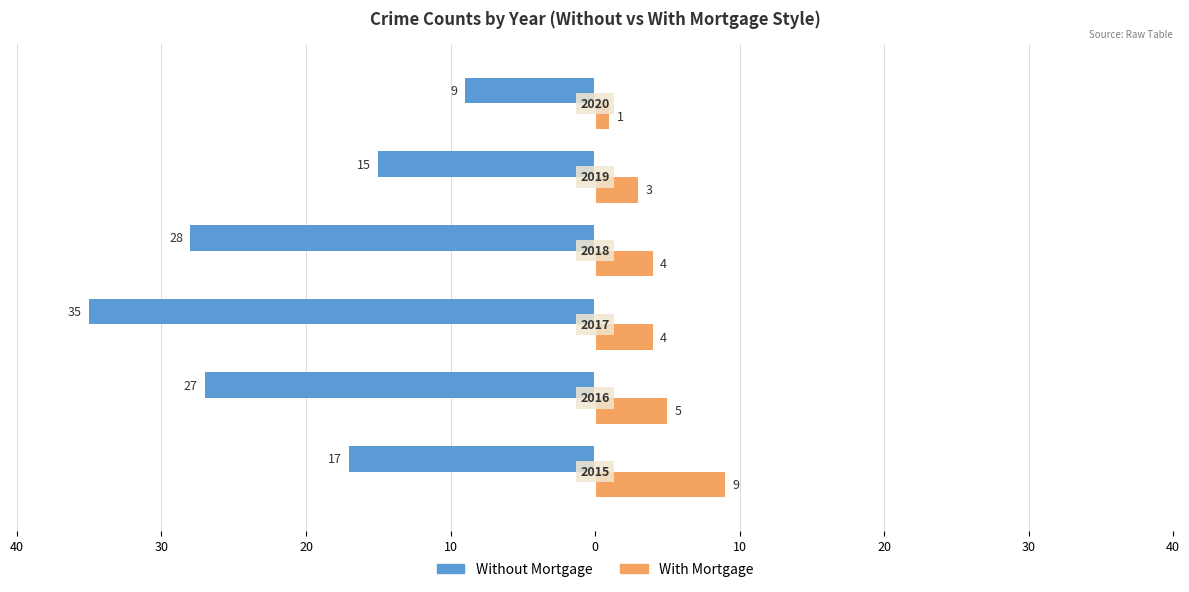

What are all the series names shown in the legend?

Without Mortgage, With Mortgage